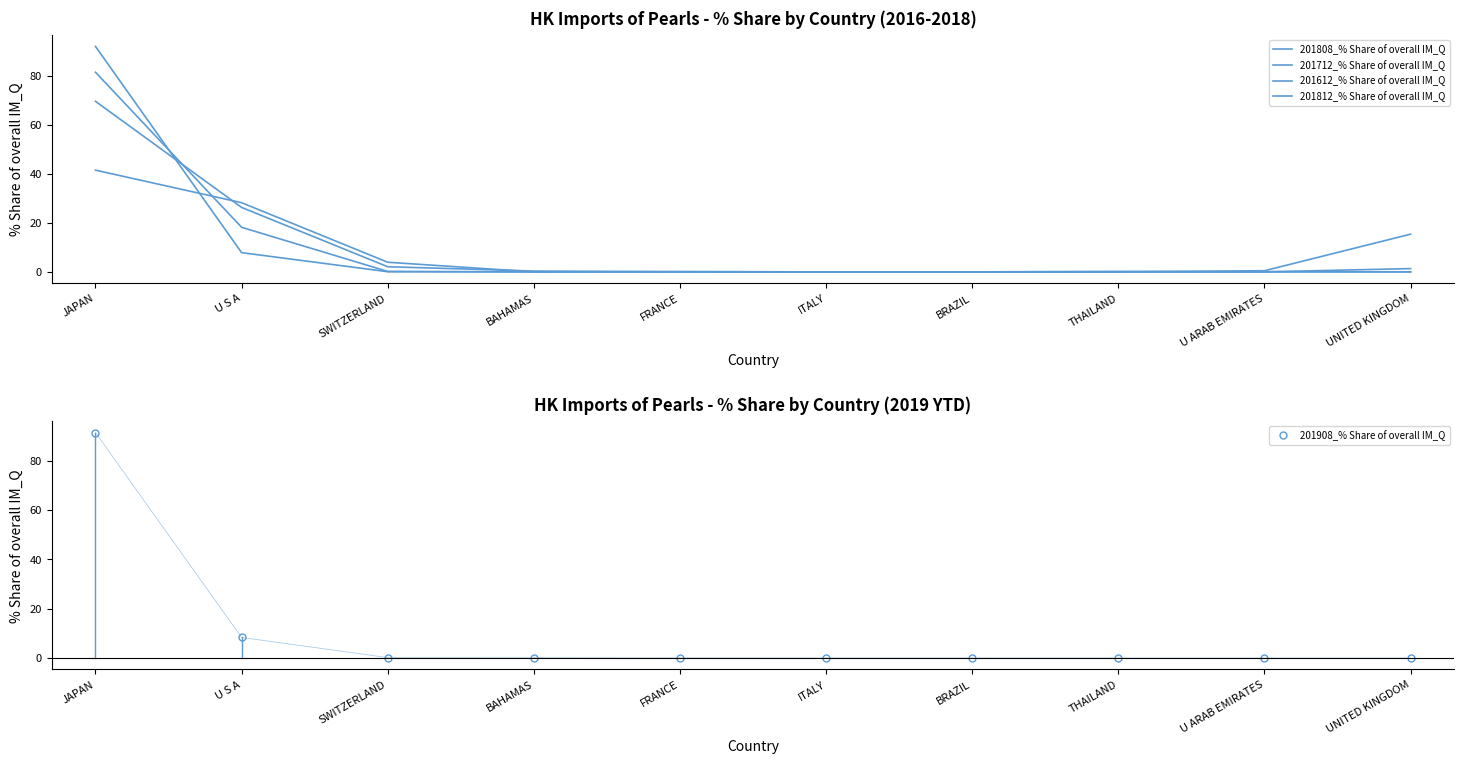

The 201808_% Share of overall IM_Q series shows 0.0 at BRAZIL. True or false?

True